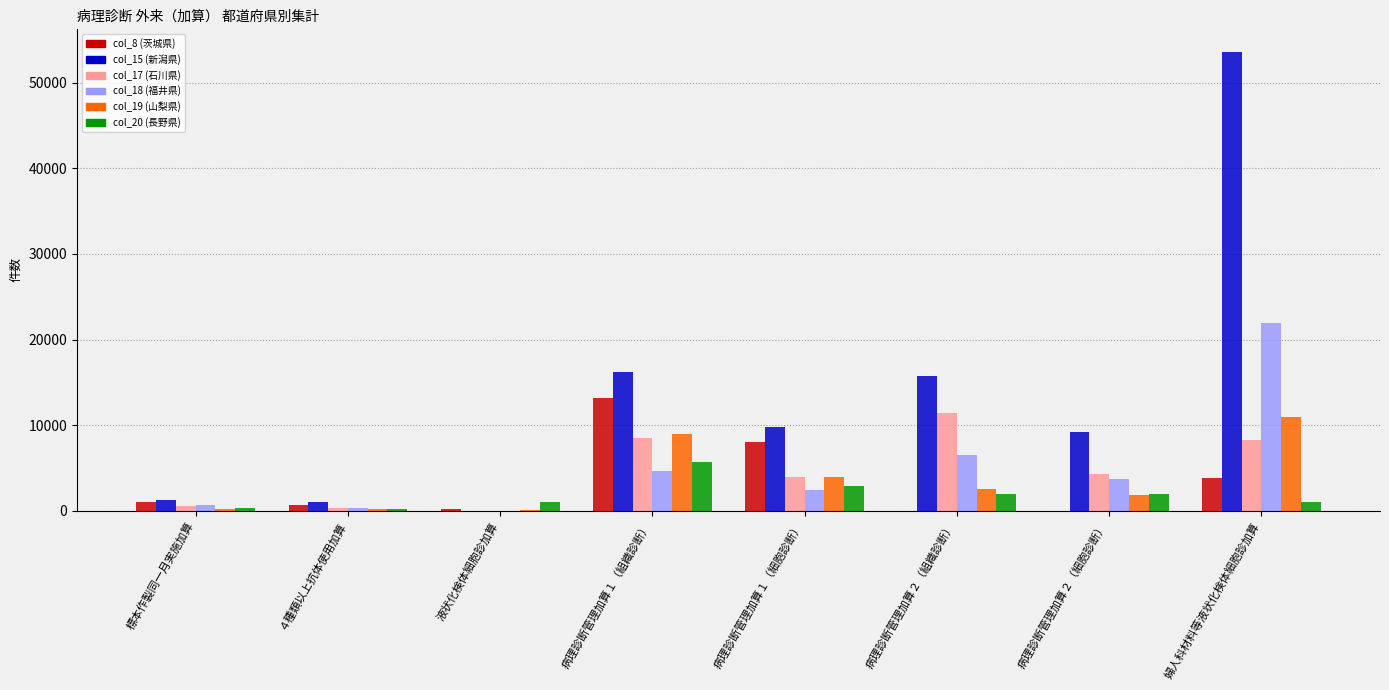

What is the greatest value displayed?

53579